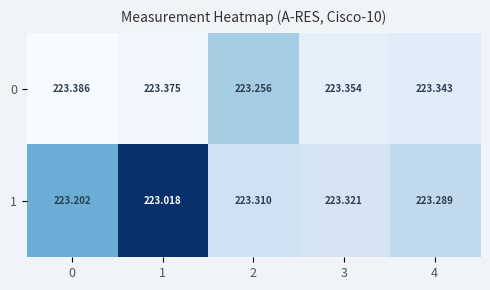

What is the total value across all series at 2?

446.6